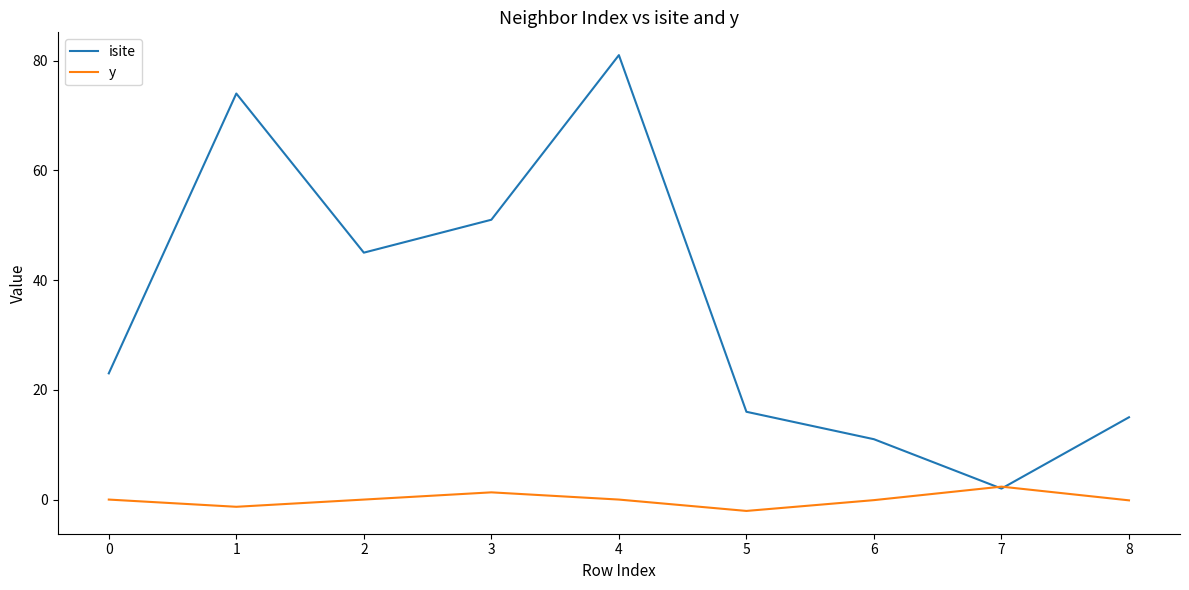

Which series has the largest total across all categories?

isite